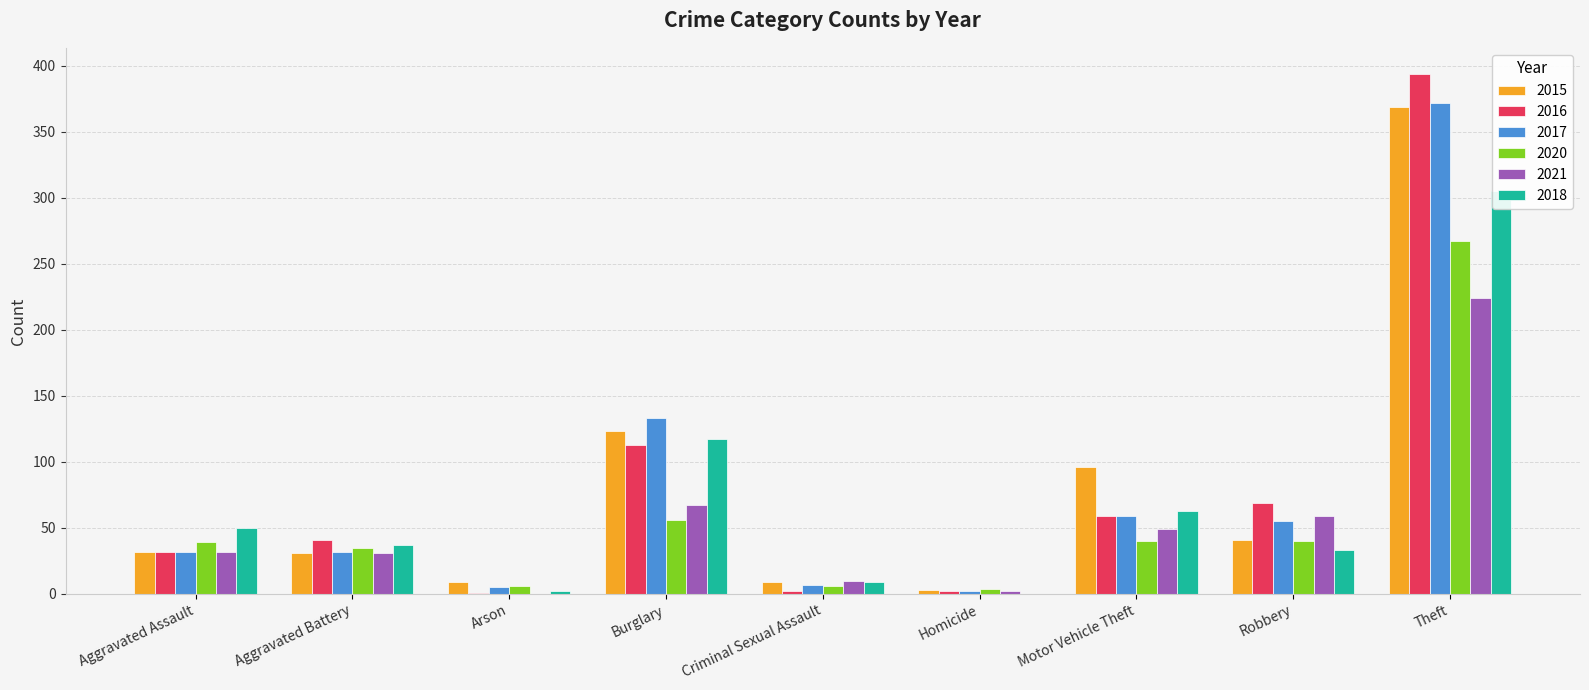

How many values in the 2018 series exceed 37?

4